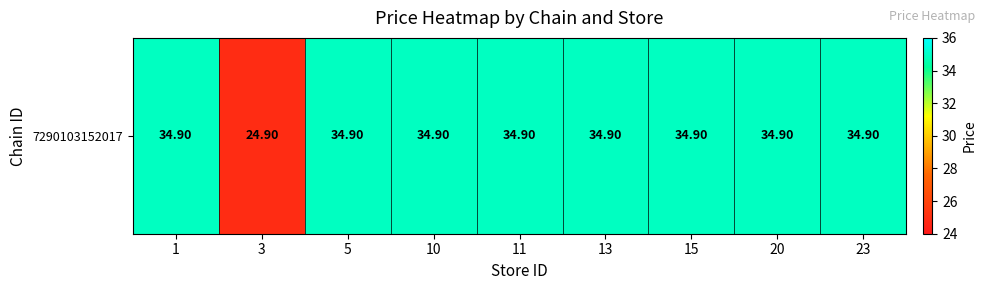

What is the minimum value shown in the chart?

24.9